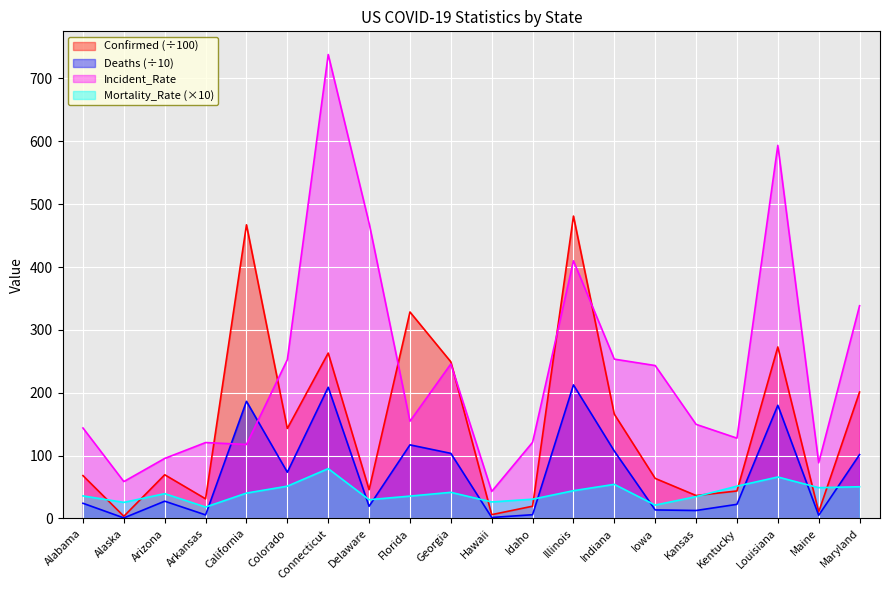

Does the chart display data point markers on the line(s)?

No